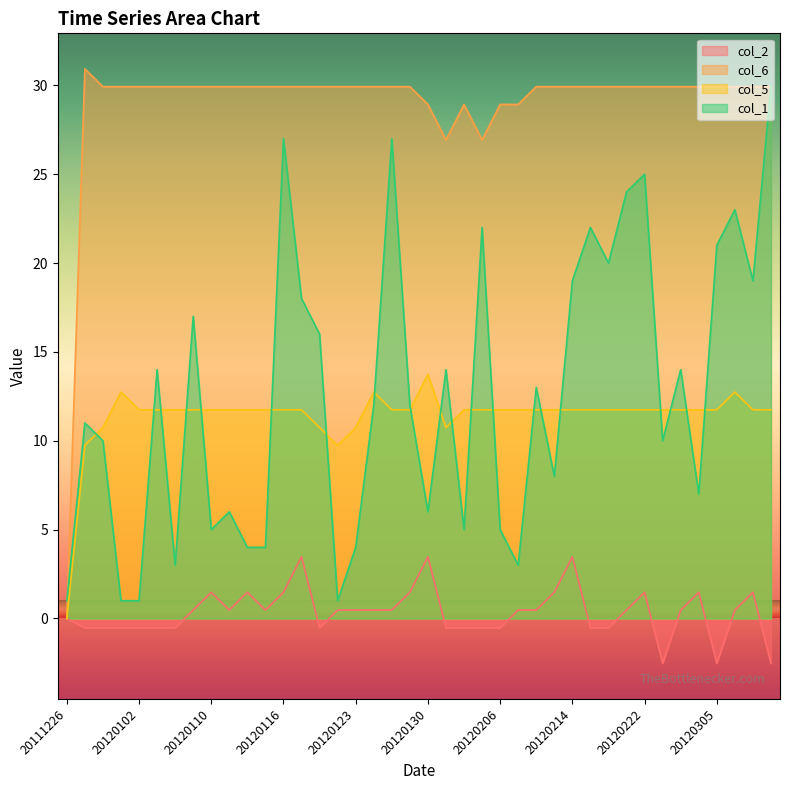

Where is the first local minimum for col_2?

20120111